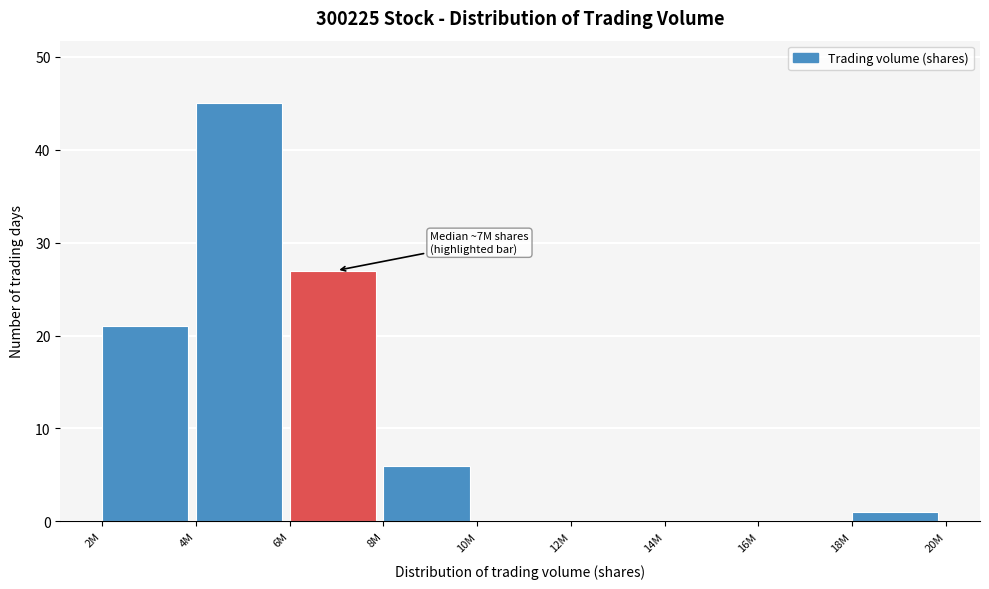

Reading right to left, extract all data points from this chart.

18M=1	16M=0	14M=0	12M=0	10M=0	8M=6	6M=27	4M=45	2M=21